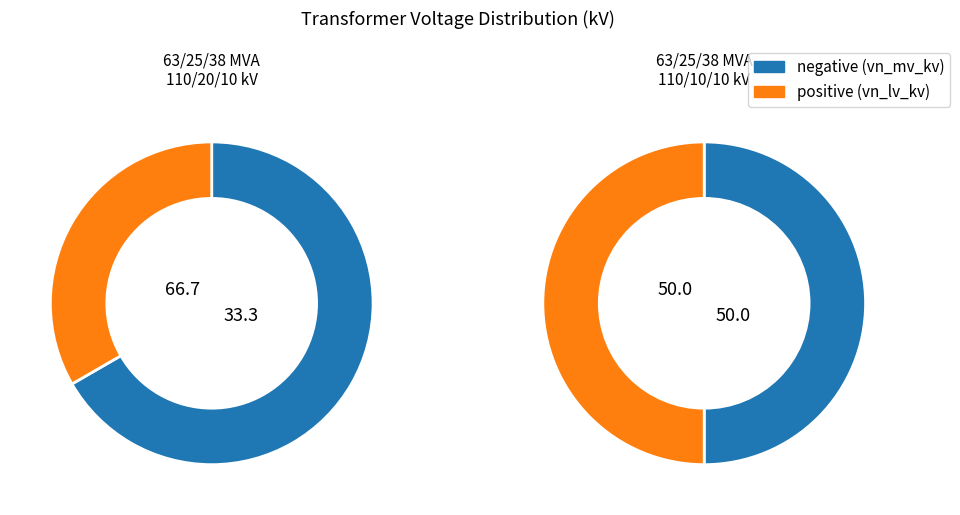

Does 63/25/38 MVA 110/20/10 kV represent more than half of the total?

Yes